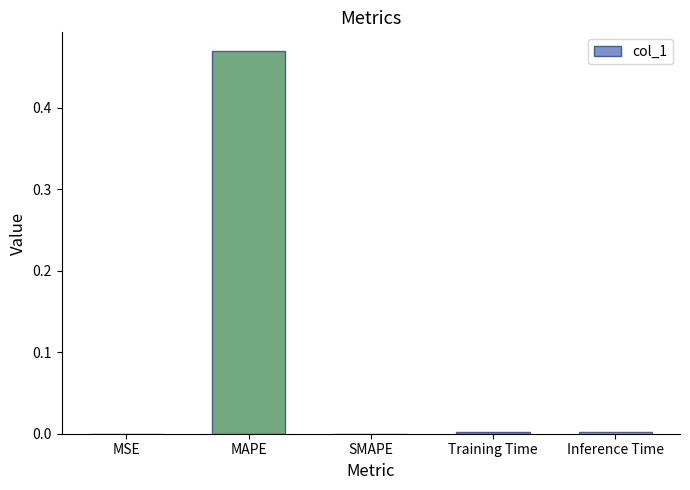

Is it true that the value at Training Time is 0.0?

True